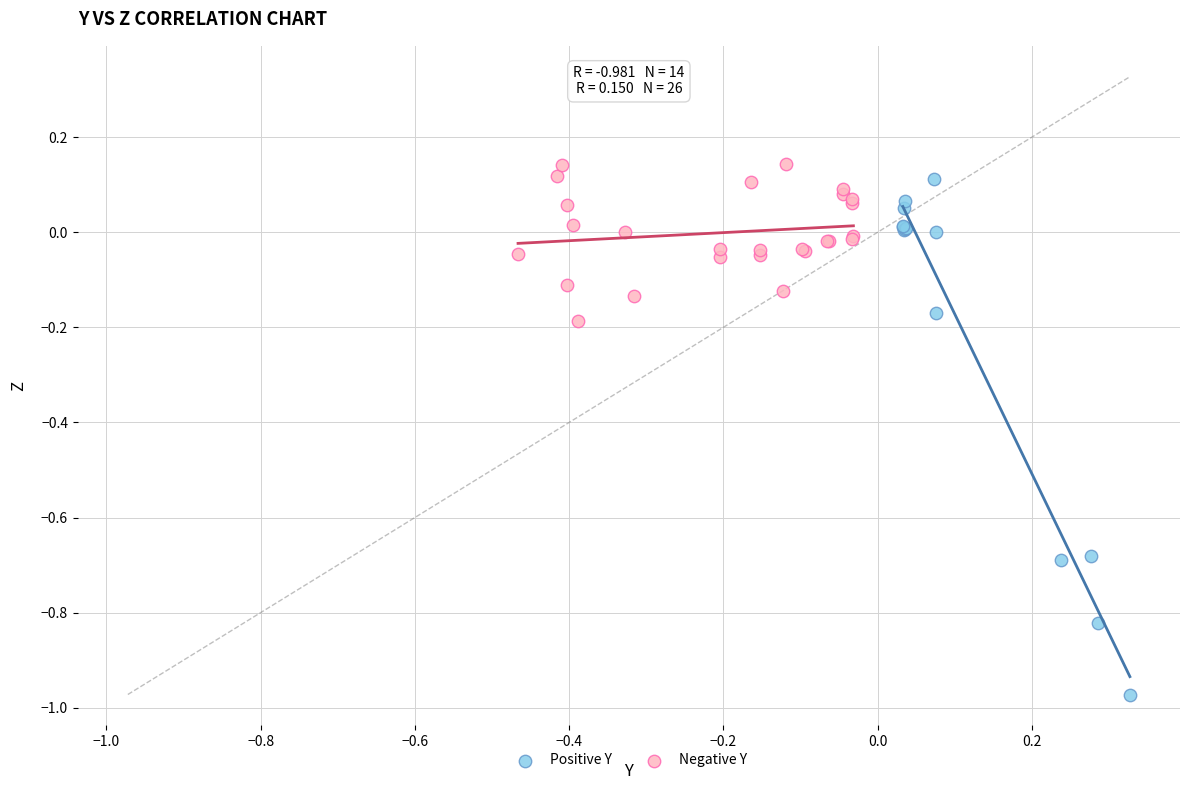

Which series has the largest Y range (max minus min)?

Positive Y